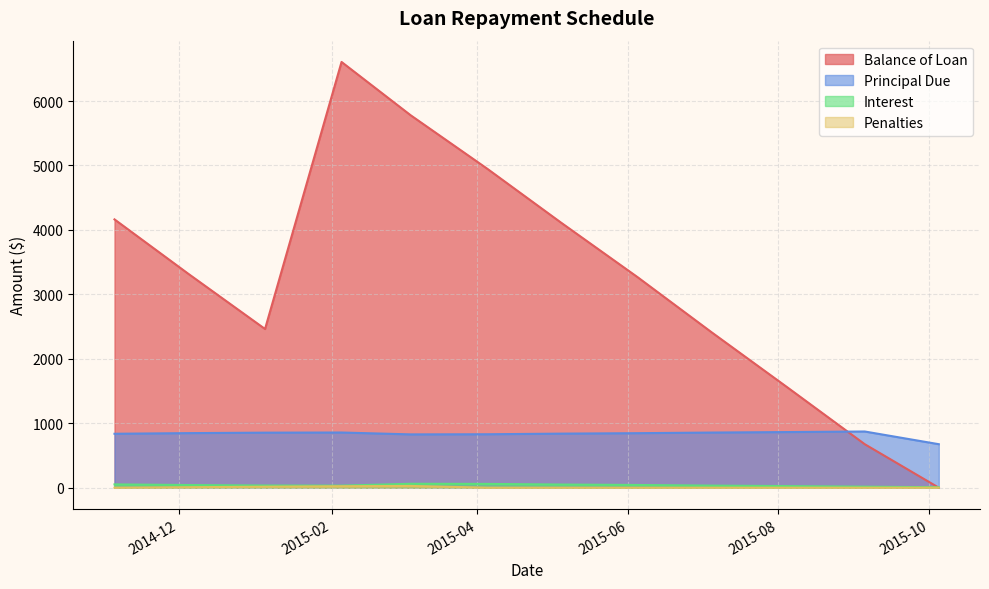

What is the value of the Balance of Loan point at the 2nd from the left?

3316.6